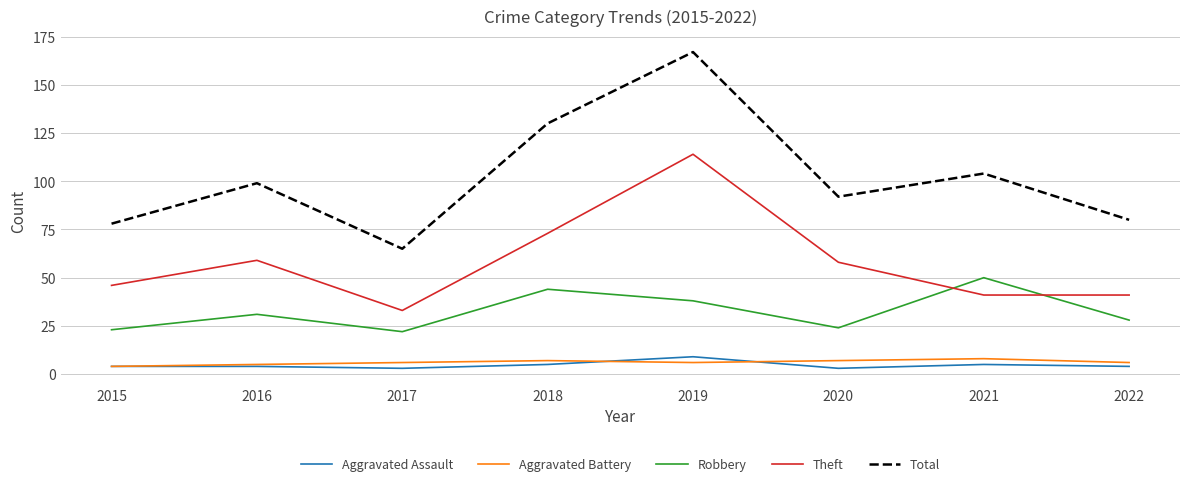

Reading left to right, what are all the values shown in this chart?

Aggravated Assault: 2015=4	2016=4	2017=3	2018=5	2019=9	2020=3	2021=5	2022=4
Aggravated Battery: 2015=4	2016=5	2017=6	2018=7	2019=6	2020=7	2021=8	2022=6
Robbery: 2015=23	2016=31	2017=22	2018=44	2019=38	2020=24	2021=50	2022=28
Theft: 2015=46	2016=59	2017=33	2018=73	2019=114	2020=58	2021=41	2022=41
Total: 2015=78	2016=99	2017=65	2018=130	2019=167	2020=92	2021=104	2022=80